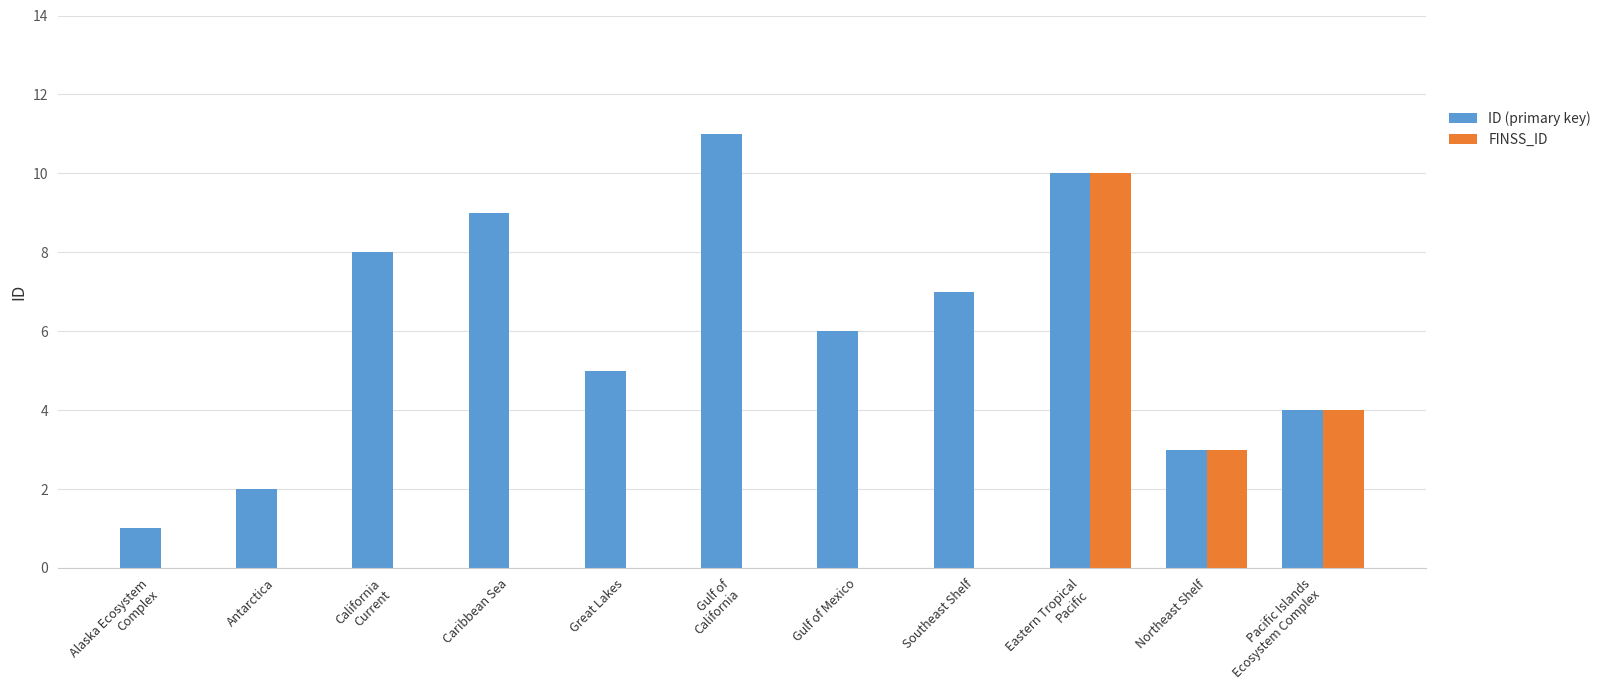

What is the maximum value for ID (primary key)?

11